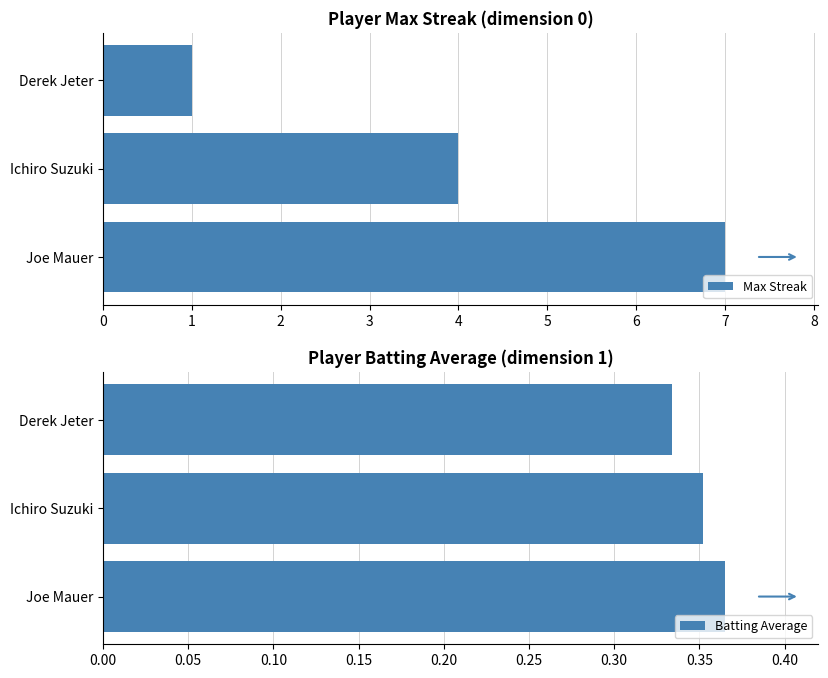

Rank the categories by Max Streak value from highest to lowest.

Joe Mauer, Ichiro Suzuki, Derek Jeter